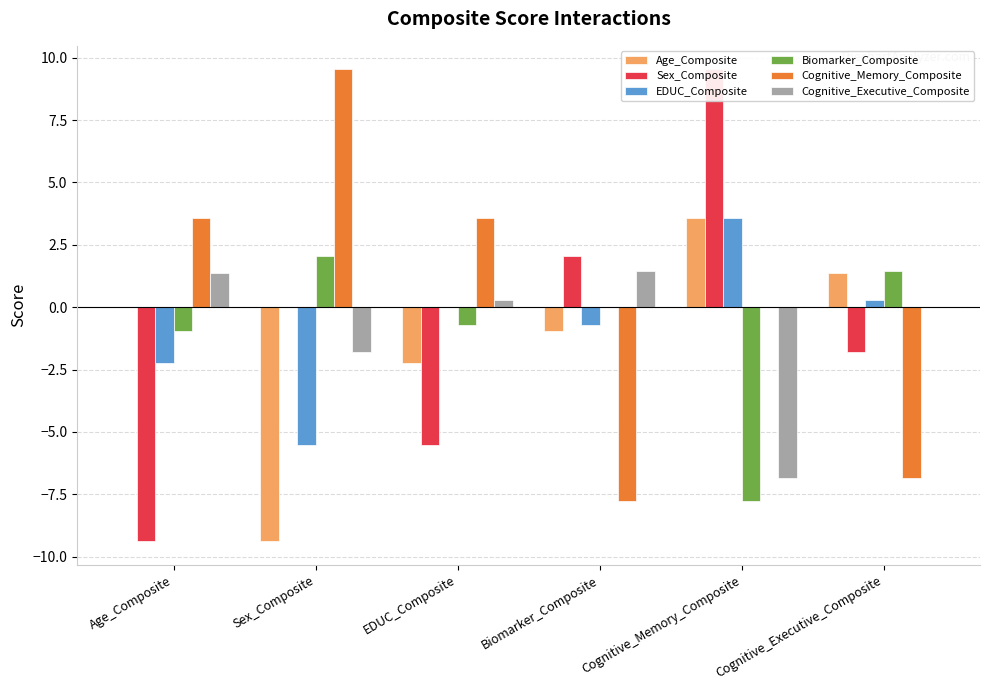

What is the lowest value of the Biomarker_Composite series?

-7.8